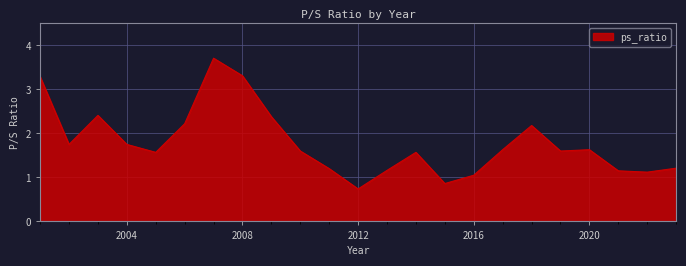

What is the maximum value shown in the chart?

3.7